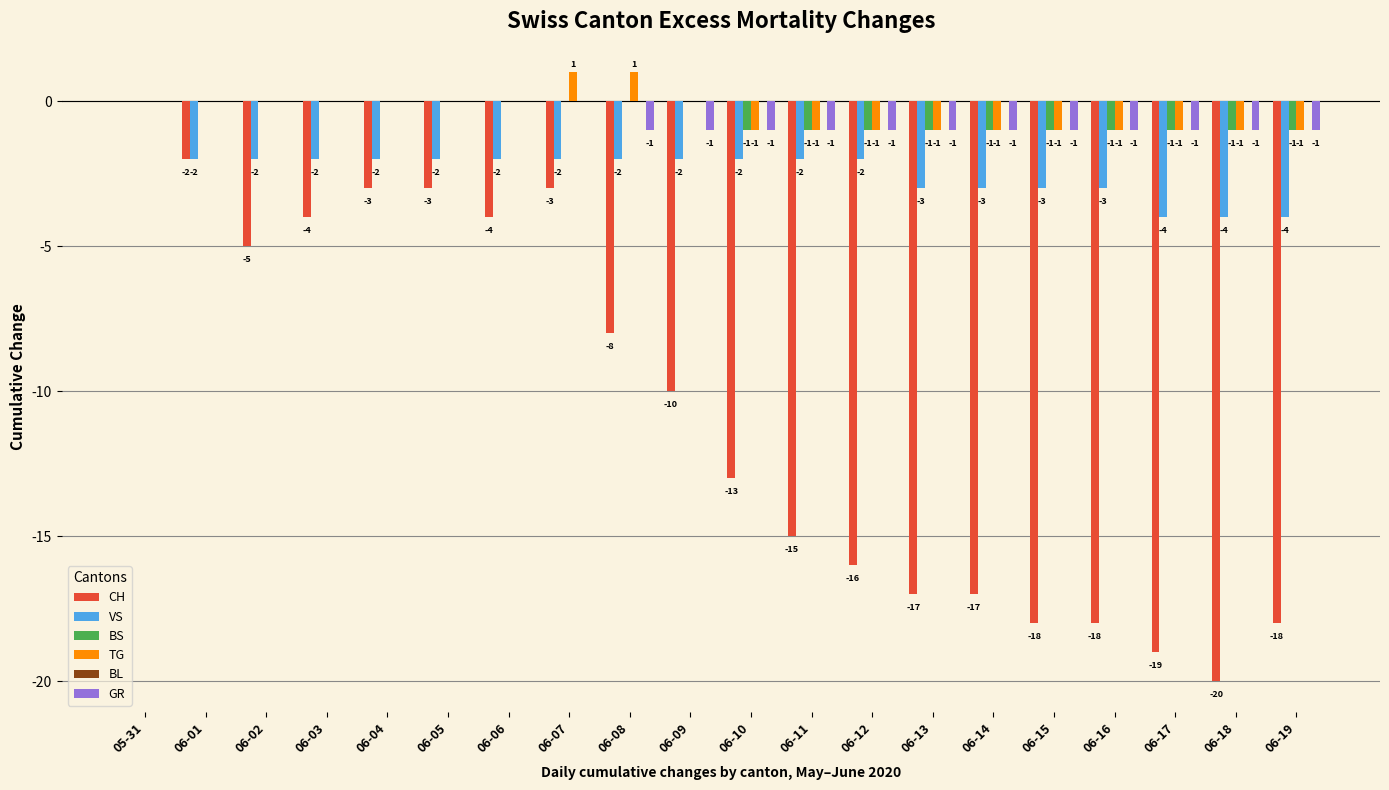

The value of CH at 06-16 is -18. True or false?

True